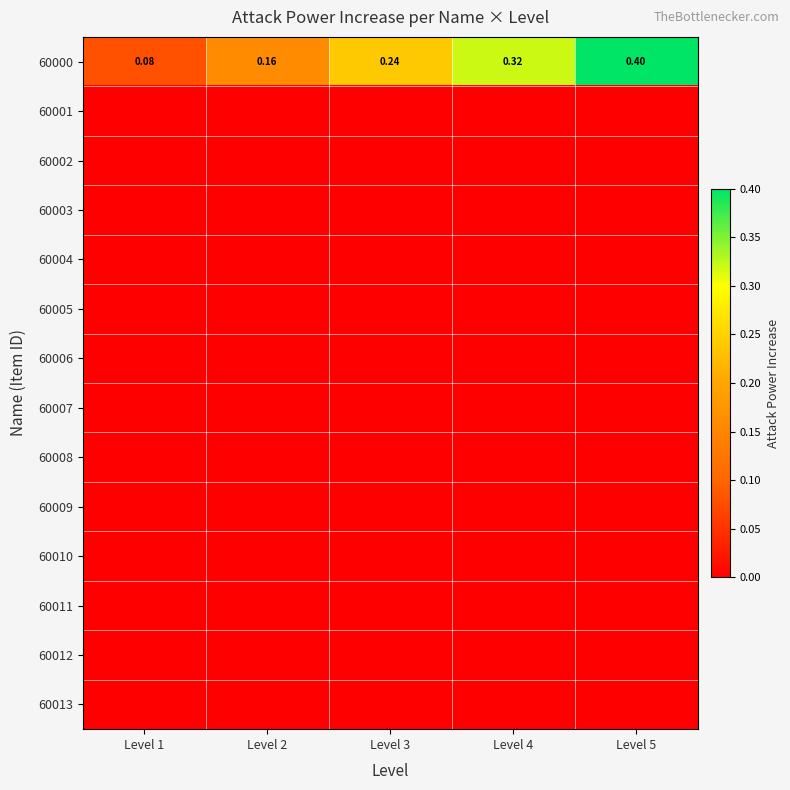

At which label does 60003 reach its peak?

Level 1